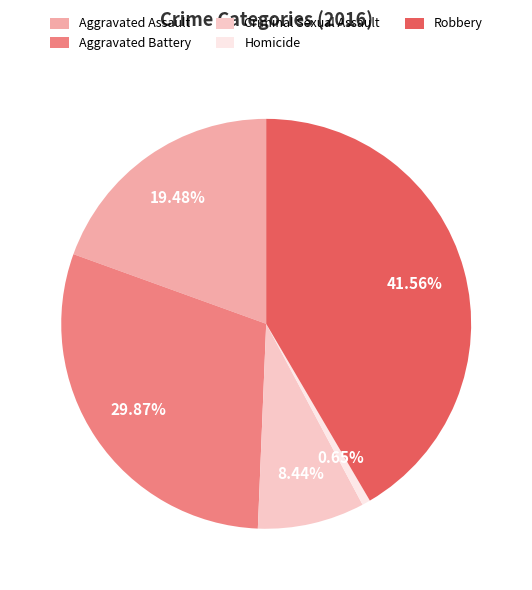

What percentage is the Aggravated Battery slice, to the nearest percent?

30%